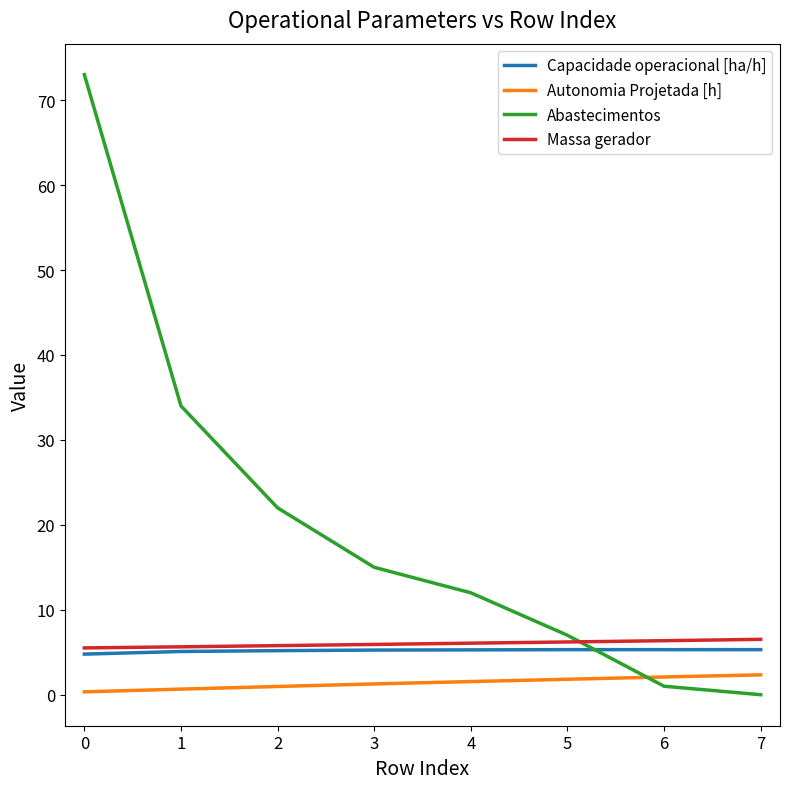

True or false: Autonomia Projetada [h] and Massa gerador intersect in this chart.

False